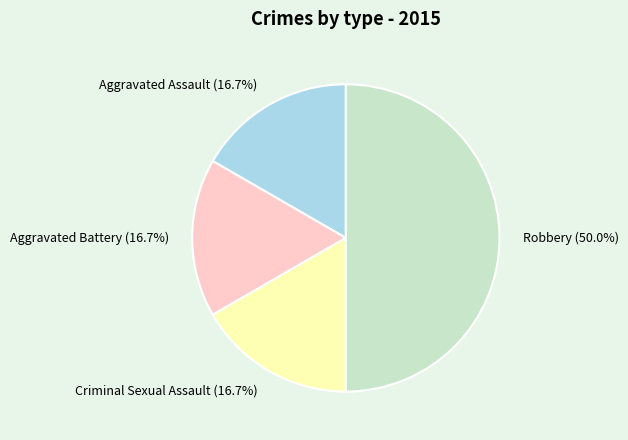

Approximately how many times larger is the value at Criminal Sexual Assault compared to Aggravated Battery?

1.0